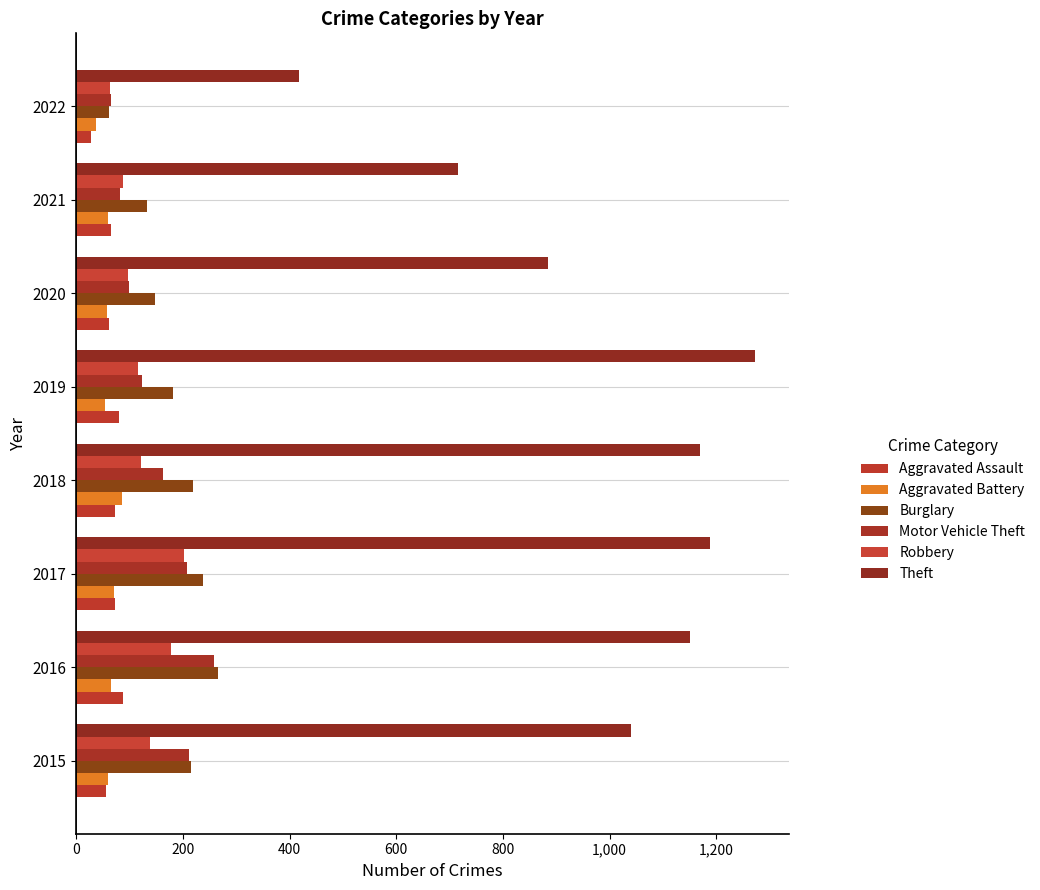

What is the difference between the second highest and minimum values in the Aggravated Assault series?

52